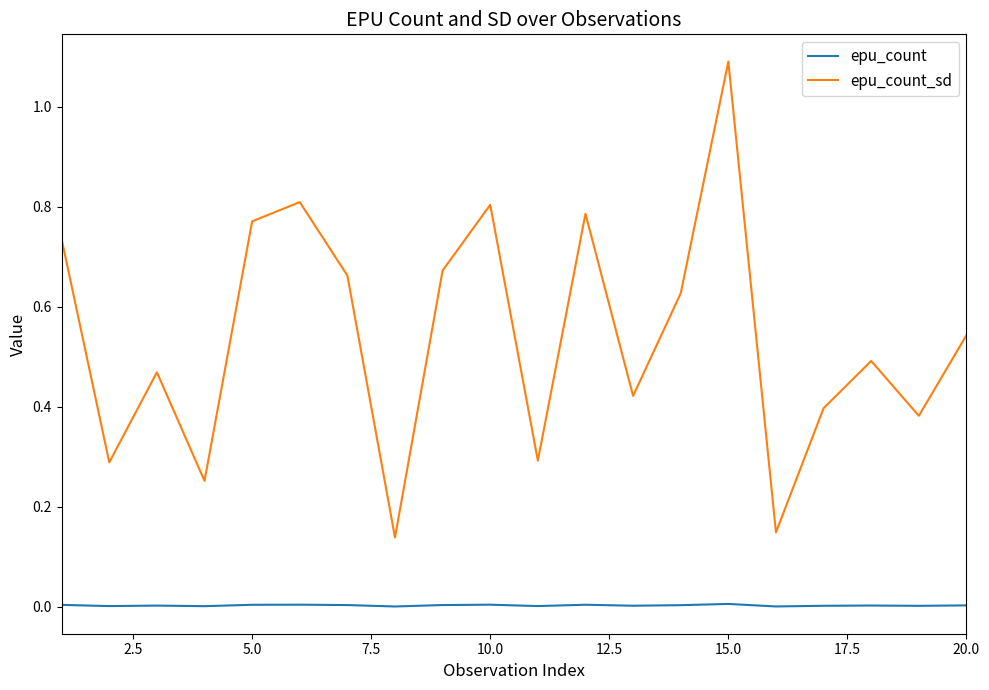

List the series in order of their peak value, highest first.

epu_count_sd, epu_count